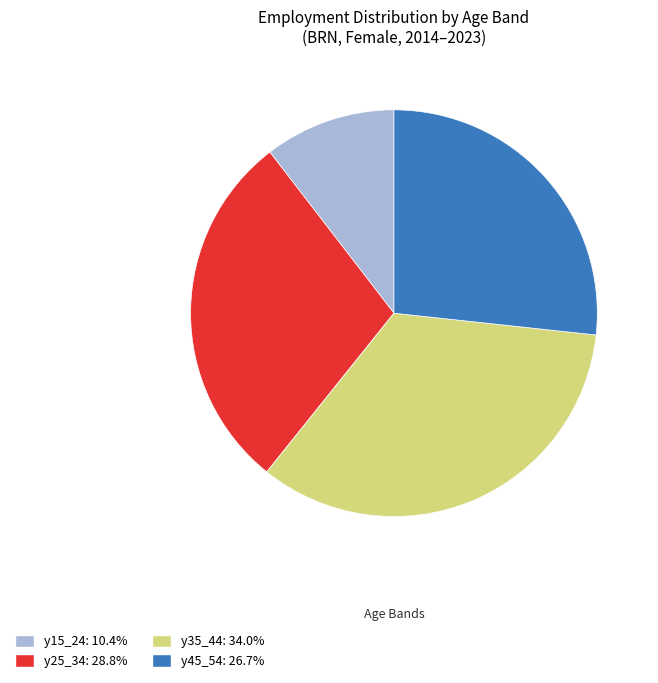

Is there a majority slice in this chart?

No